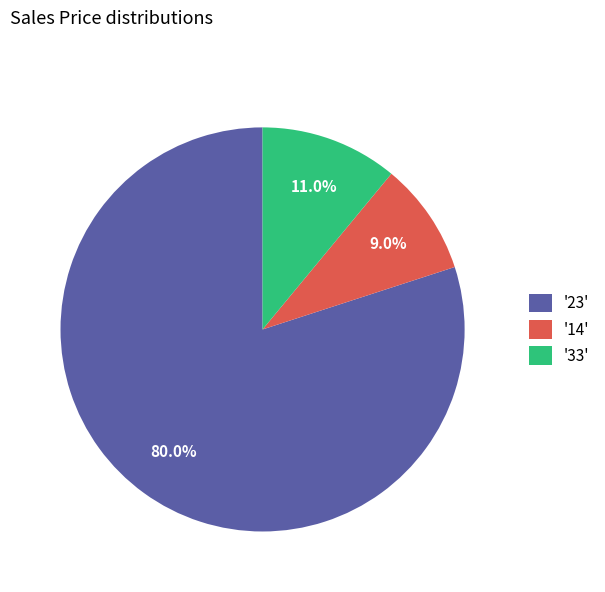

Which has a higher value, '33' or '14'?

'33'